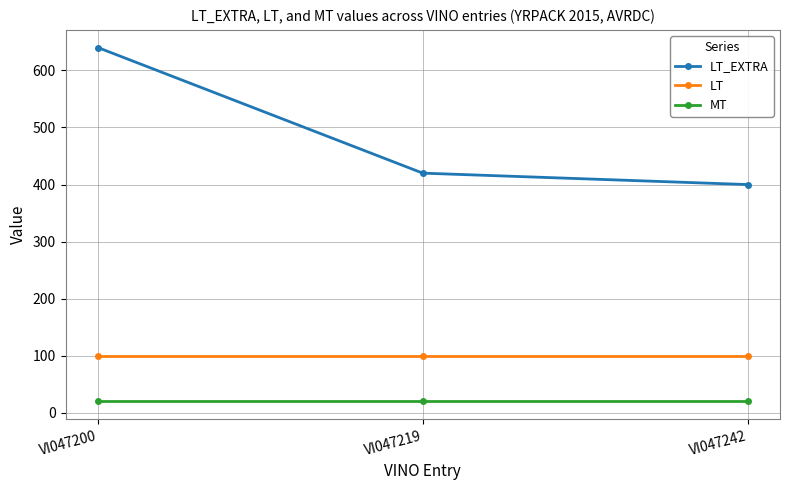

Where does the LT_EXTRA series first go above 420?

VI047200